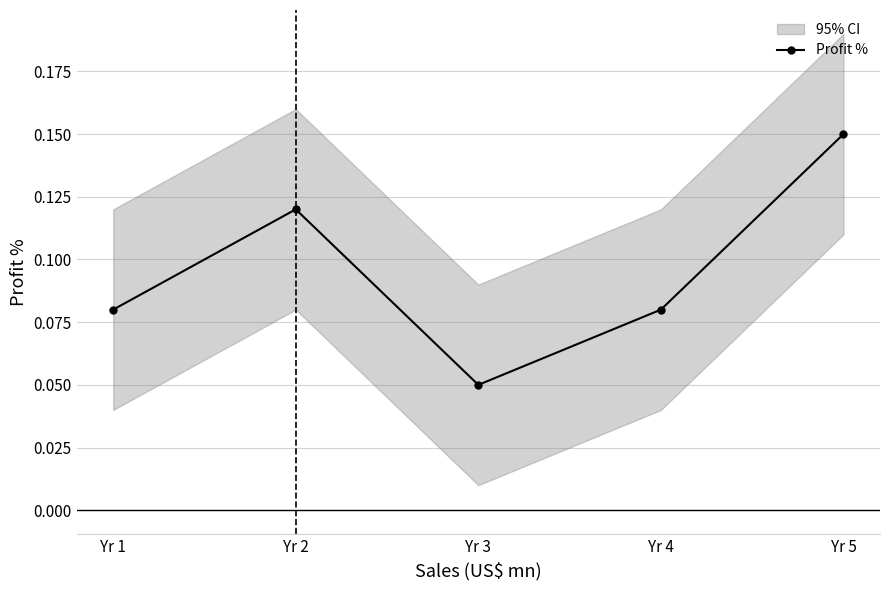

What is the value of the 2nd point from the left?

0.1